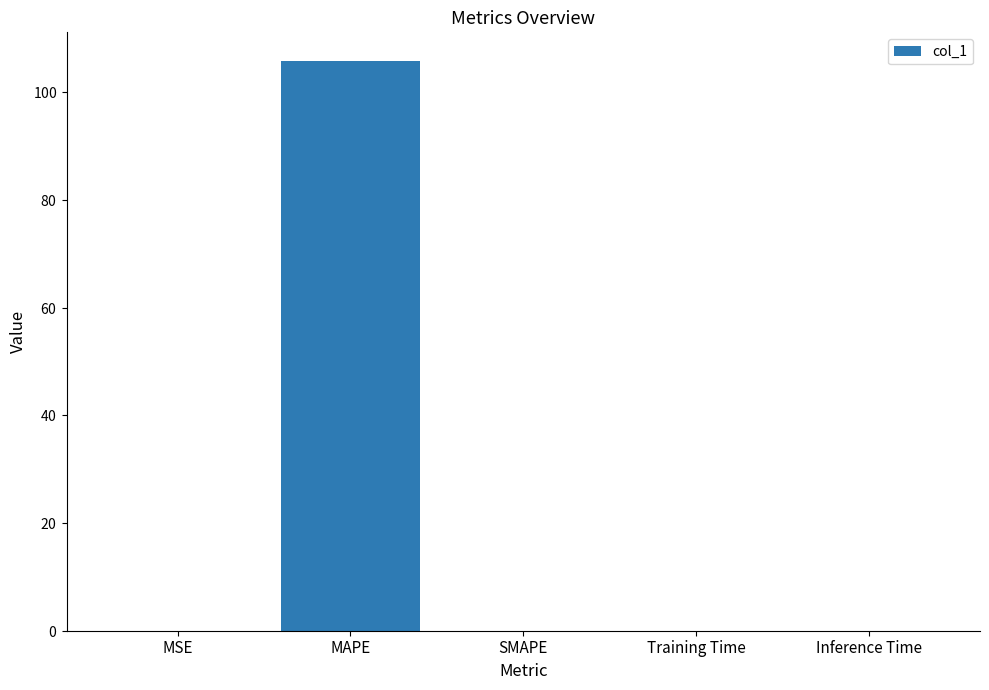

What is the difference between the maximum and minimum values?

105.8